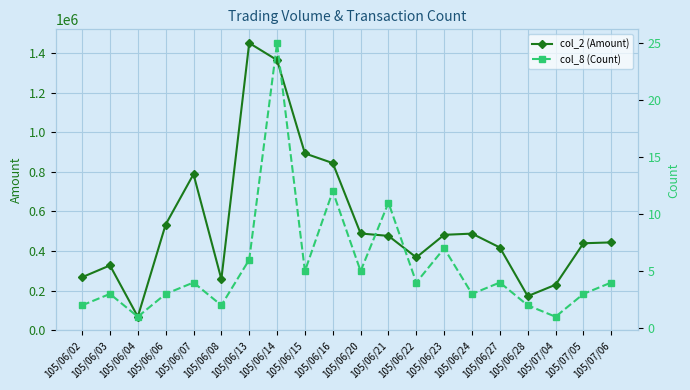

True or false: col_2 (Amount) and col_8 (Count) cross at least once.

False